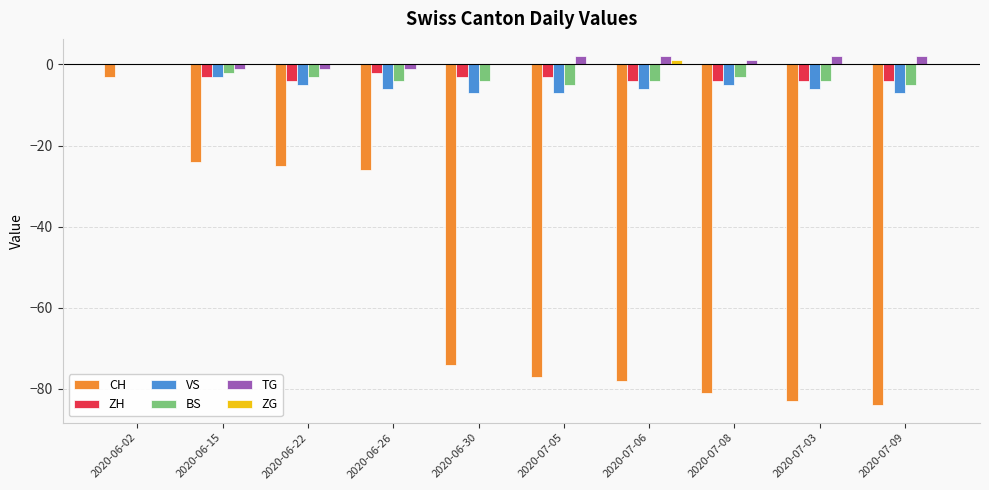

At which category is the sum across all series the highest?

2020-06-02